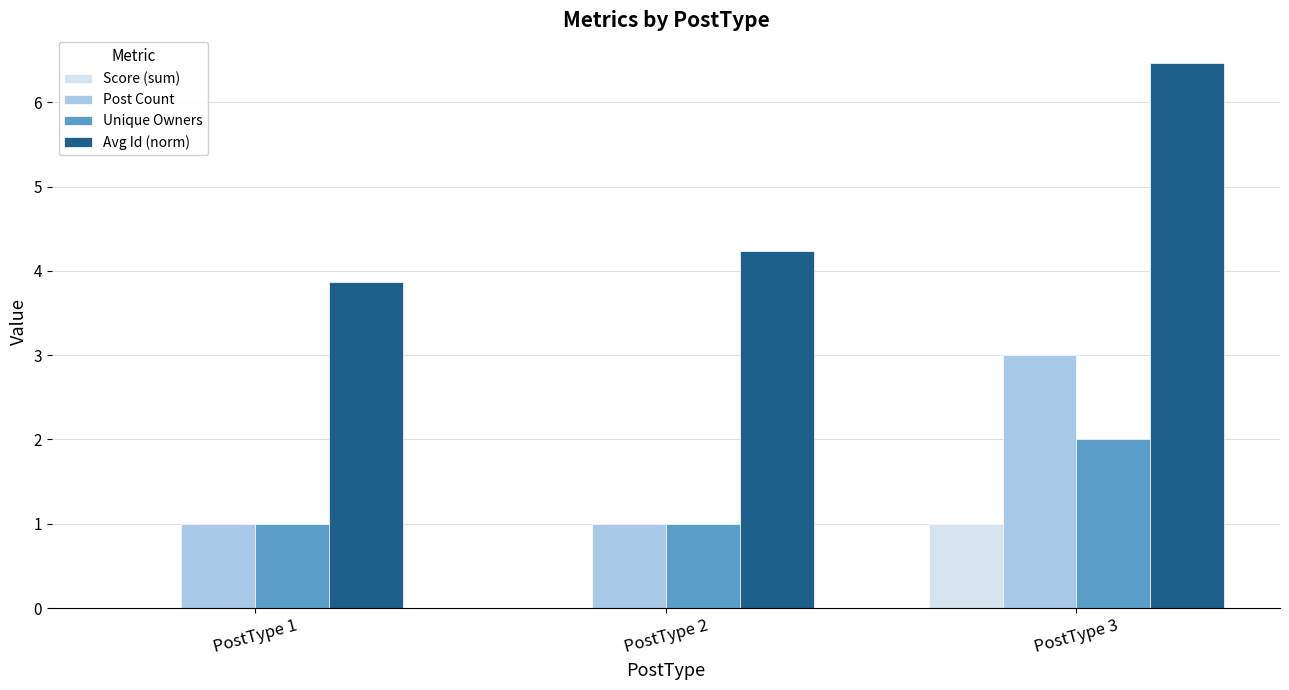

How many groups of bars are there?

3